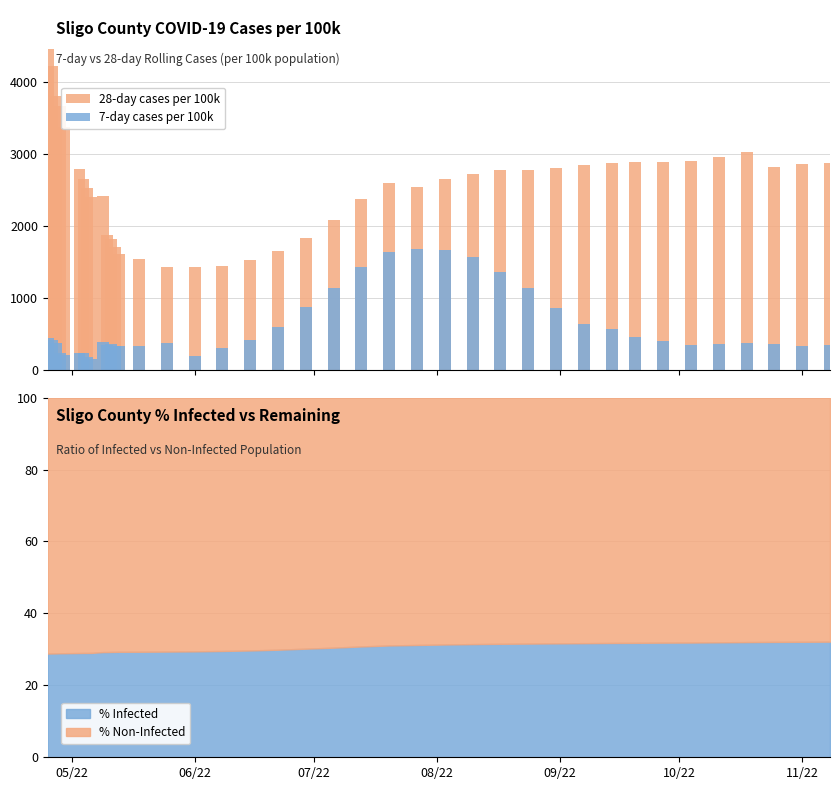

What is the minimum value for % Infected?

28.8